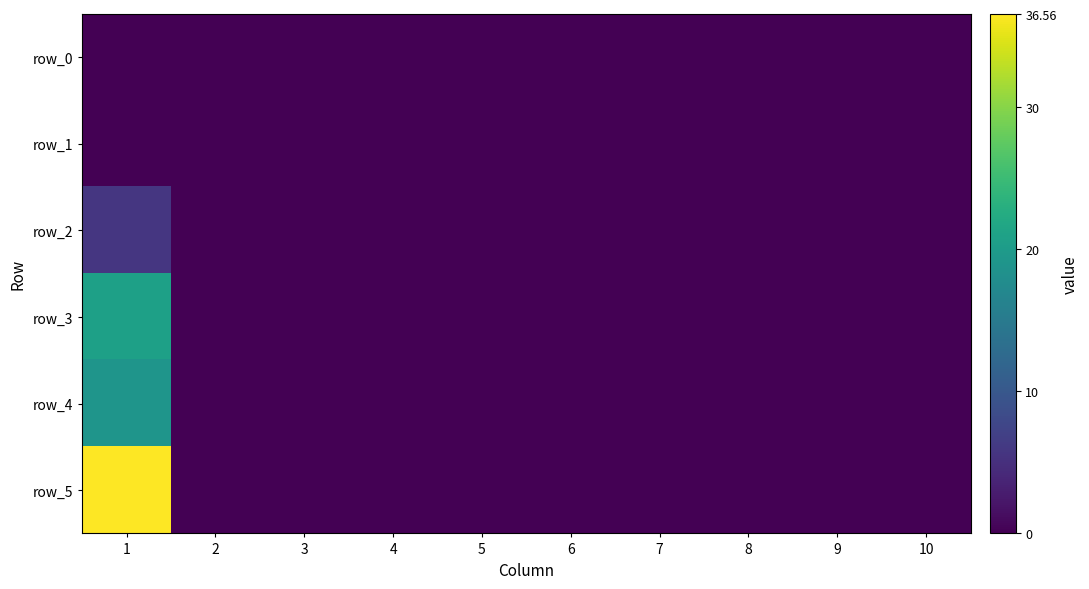

At which label does row_5 reach its peak?

1